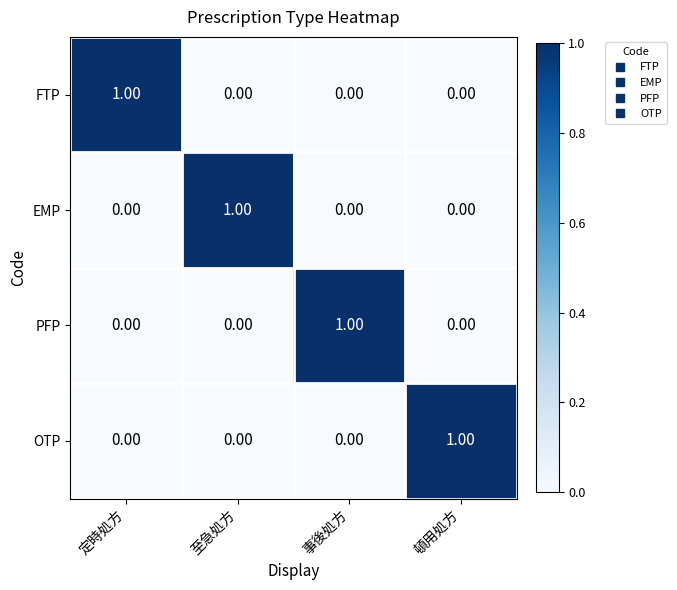

How many values in OTP are above zero?

1